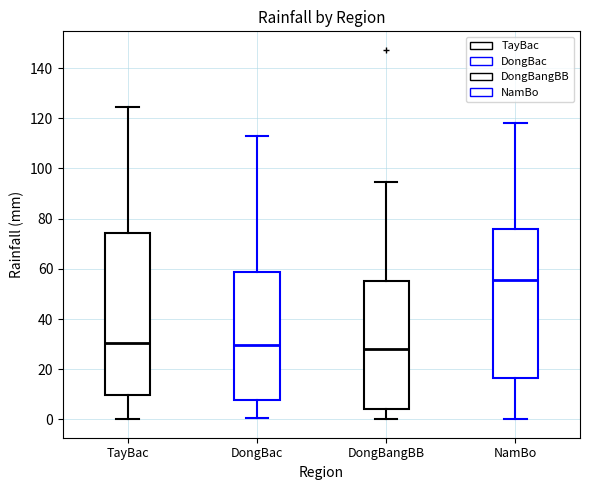

Reading left to right, read every box against the y-axis: the position of its median line, the range the box covers, and the ends of its whiskers. The values are not printed on the chart, so give them approximately, as read against the axis.

TayBac: median 30, box 10 to 74, whiskers 0 to 124
DongBac: median 30, box 8 to 58, whiskers 0 to 112
DongBangBB: median 28, box 4 to 56, whiskers 0 to 94
NamBo: median 56, box 16 to 76, whiskers 0 to 118